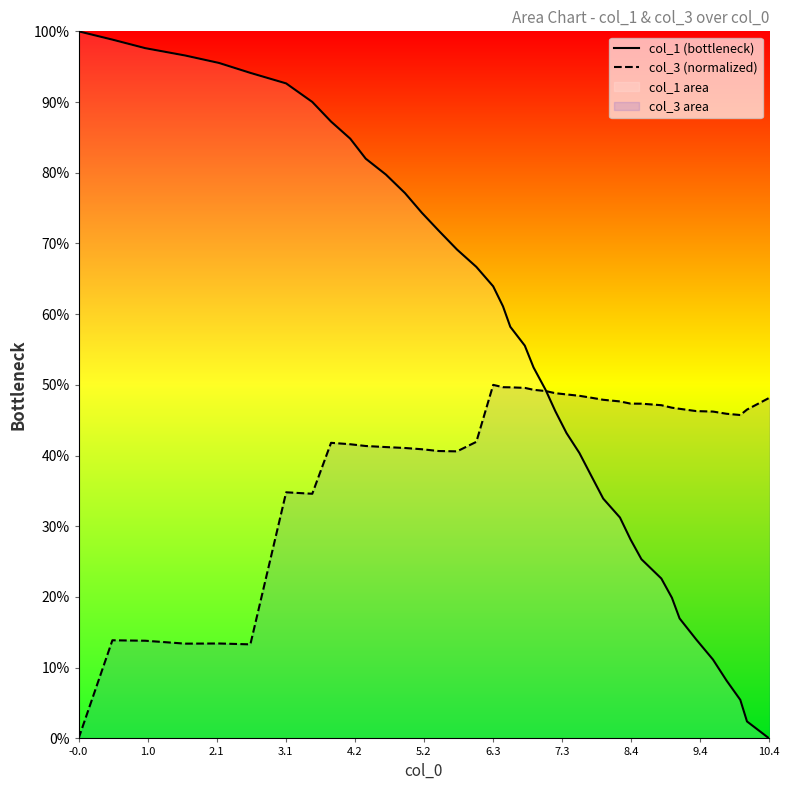

How many intersections are there between col_1 (bottleneck) and col_3 (normalized)?

1